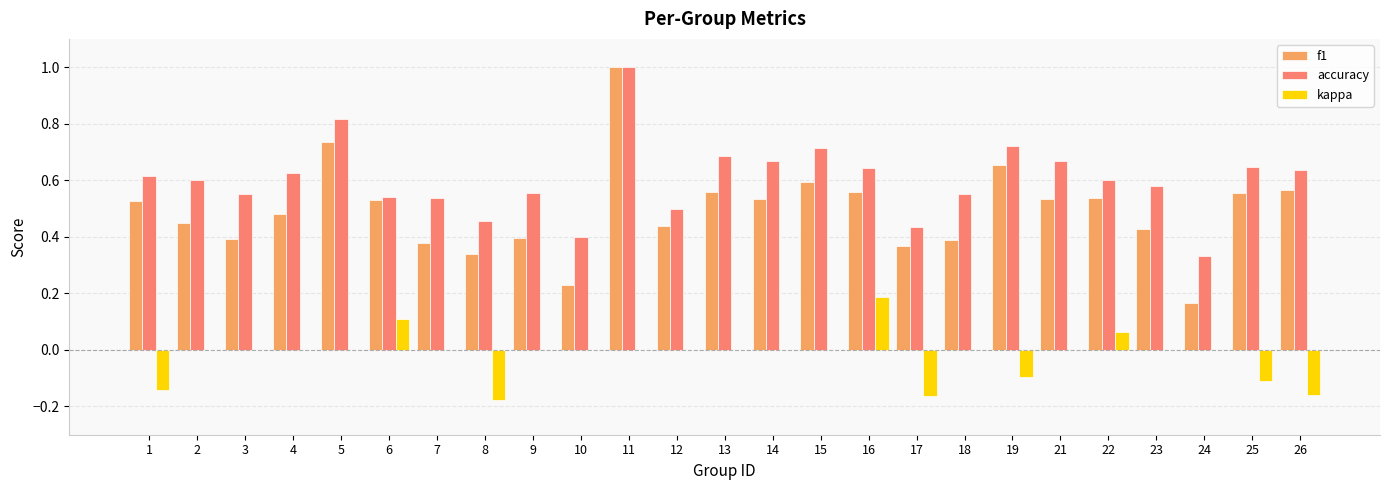

What is the sum of all accuracy values?

15.1